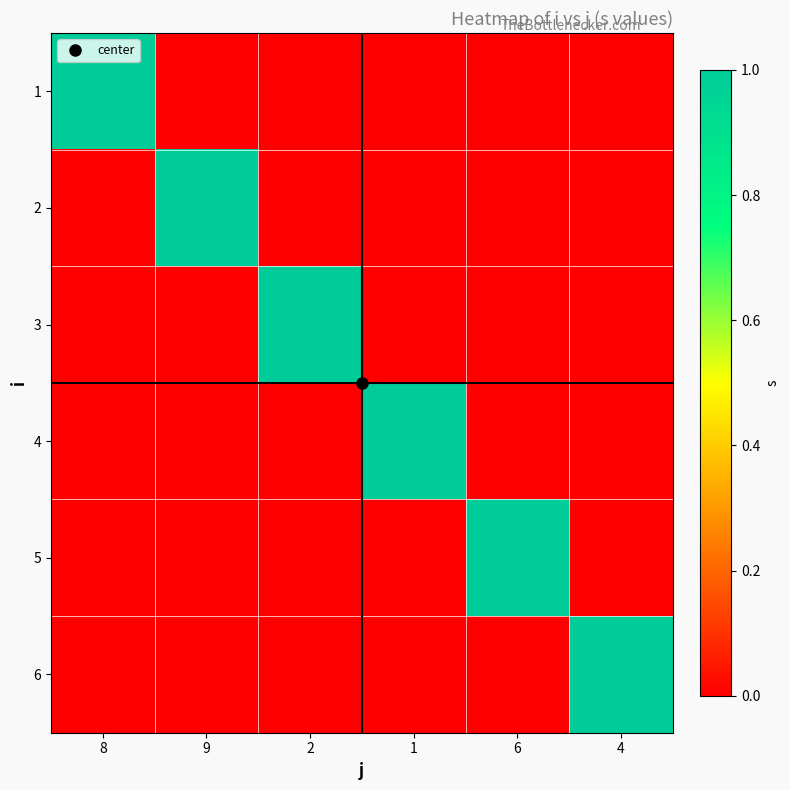

What is the total value across all series at 4?

1